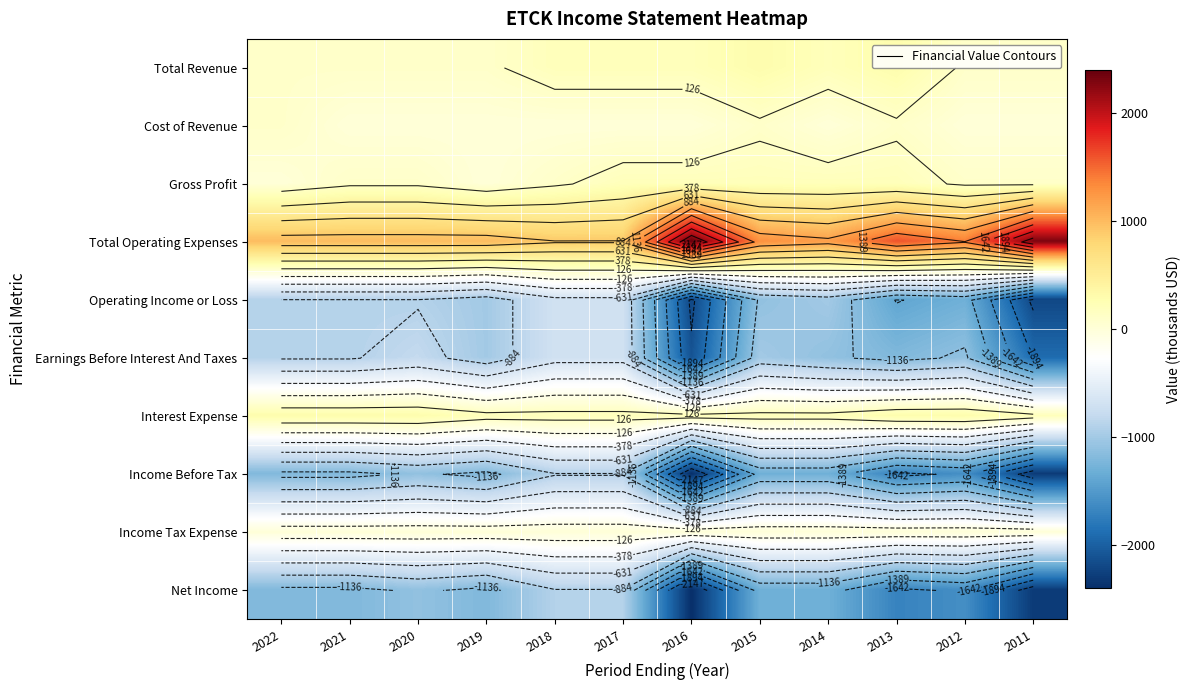

How many distinct data groups are displayed?

10